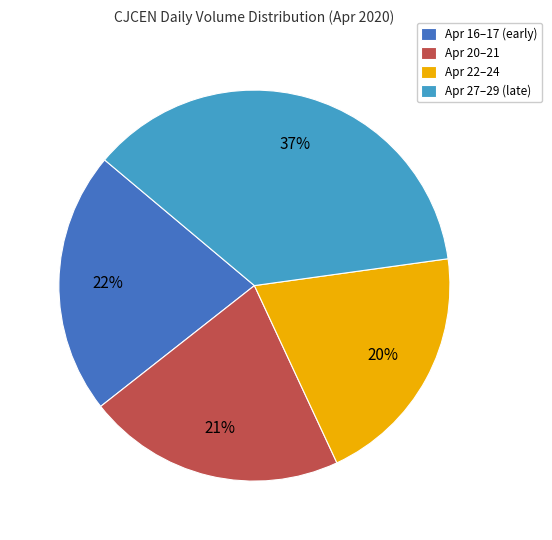

Approximately how many times larger is the value at Apr 16–17 (early) compared to Apr 20–21?

1.0